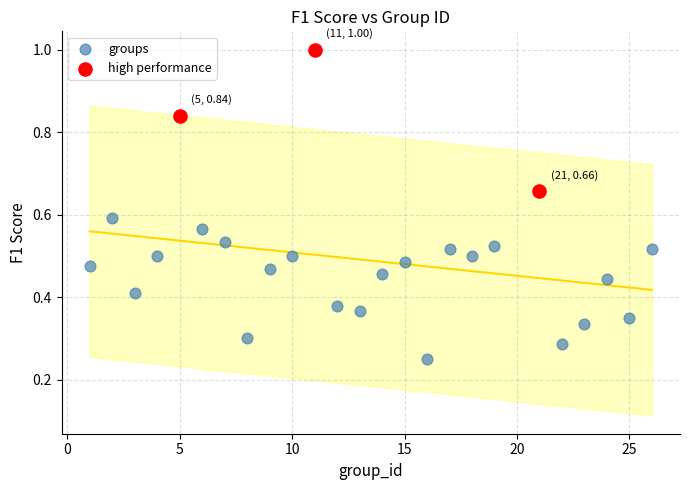

Which series contains the lowest Y value?

groups